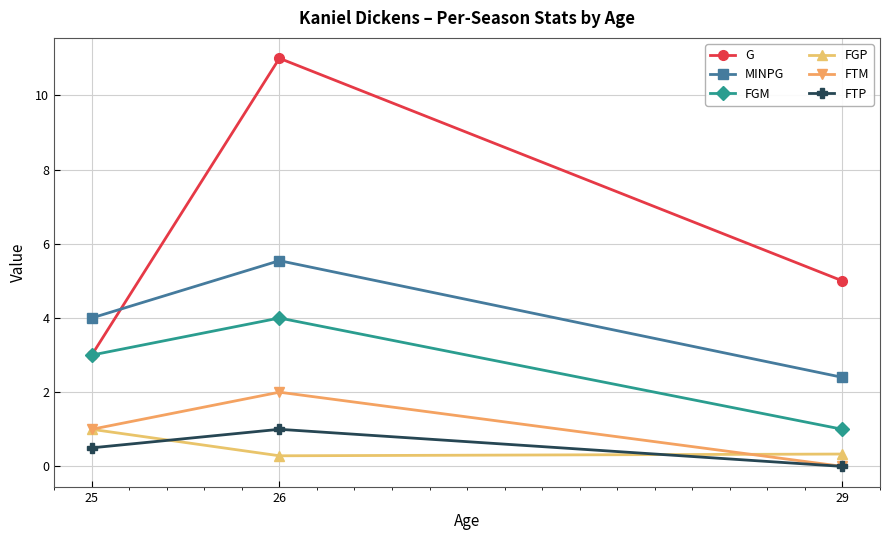

Which series has the largest total across all categories?

G